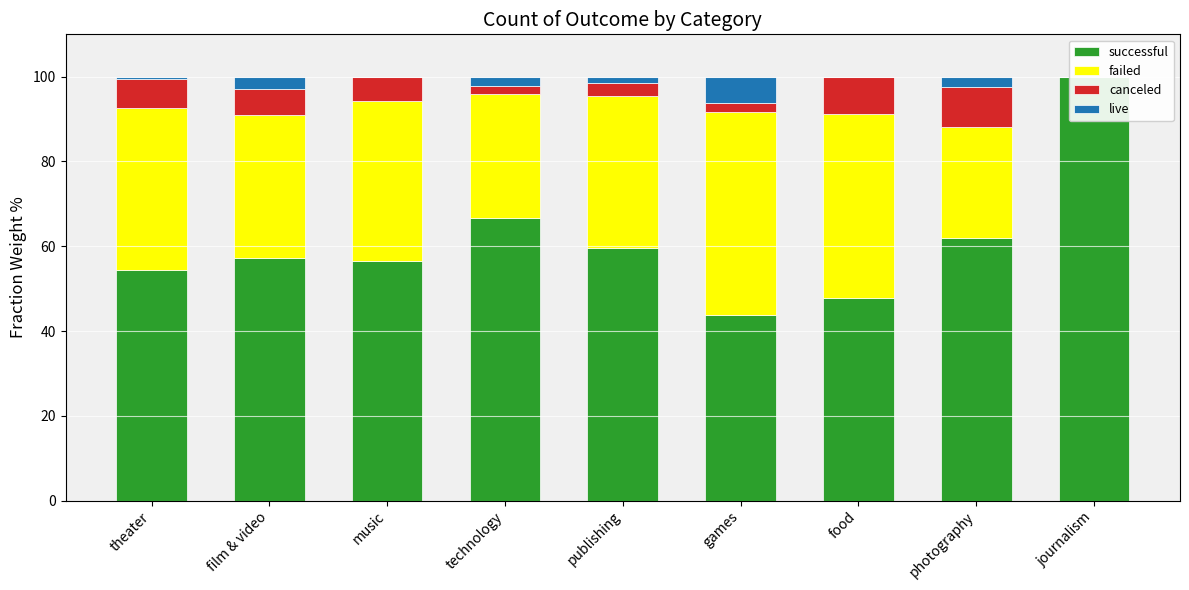

List the series in order of their peak value, lowest first.

live, canceled, failed, successful